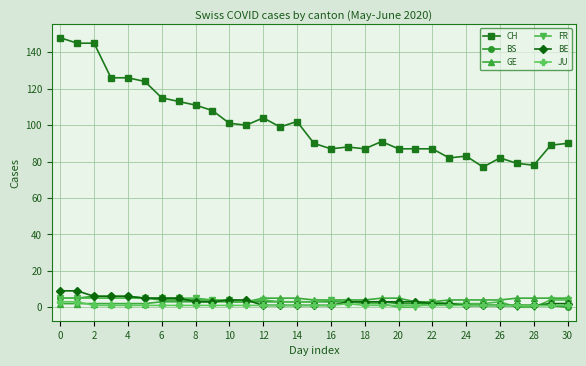

Which series has the largest range (max minus min)?

CH